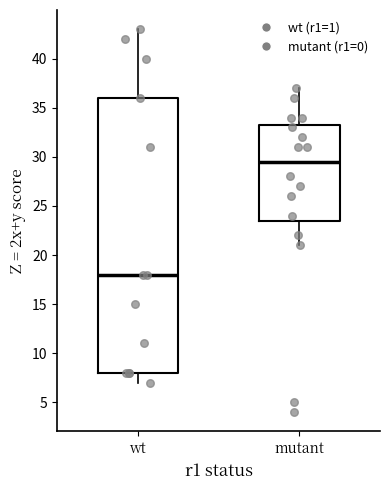

Which box's median line is the lowest?

wt